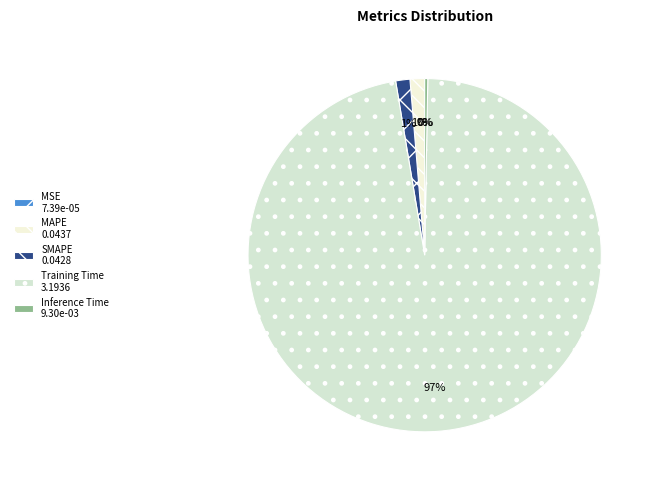

How many slices are in this pie chart?

5